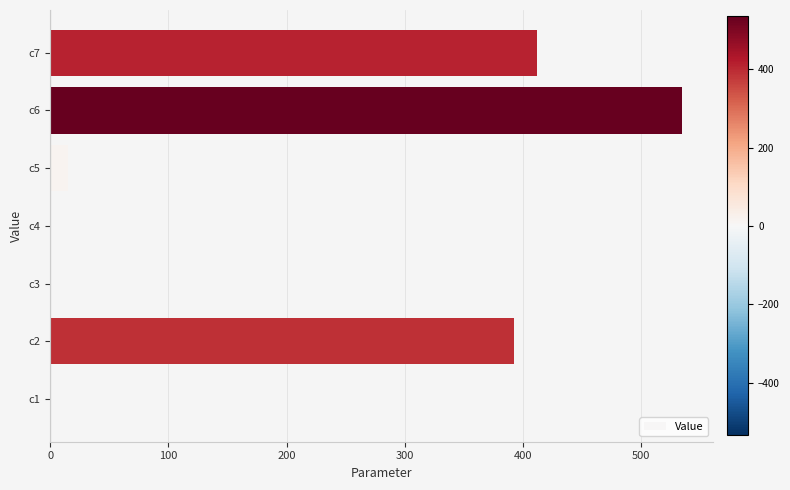

What is the greatest value displayed?

534.7